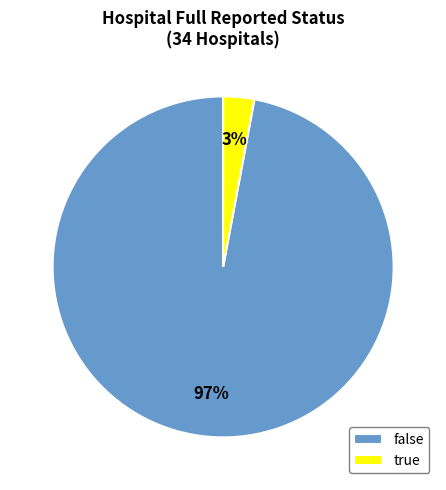

How many slices are in this pie chart?

2